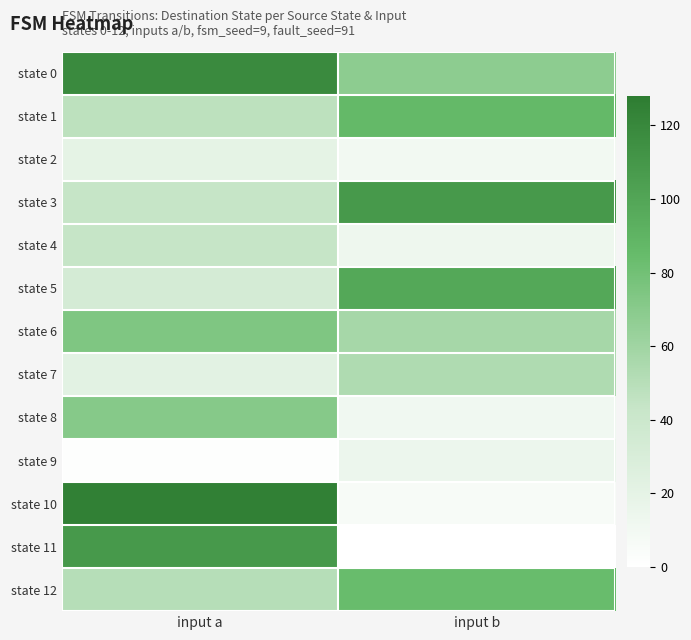

Which label corresponds to the smallest value in the chart?

input b